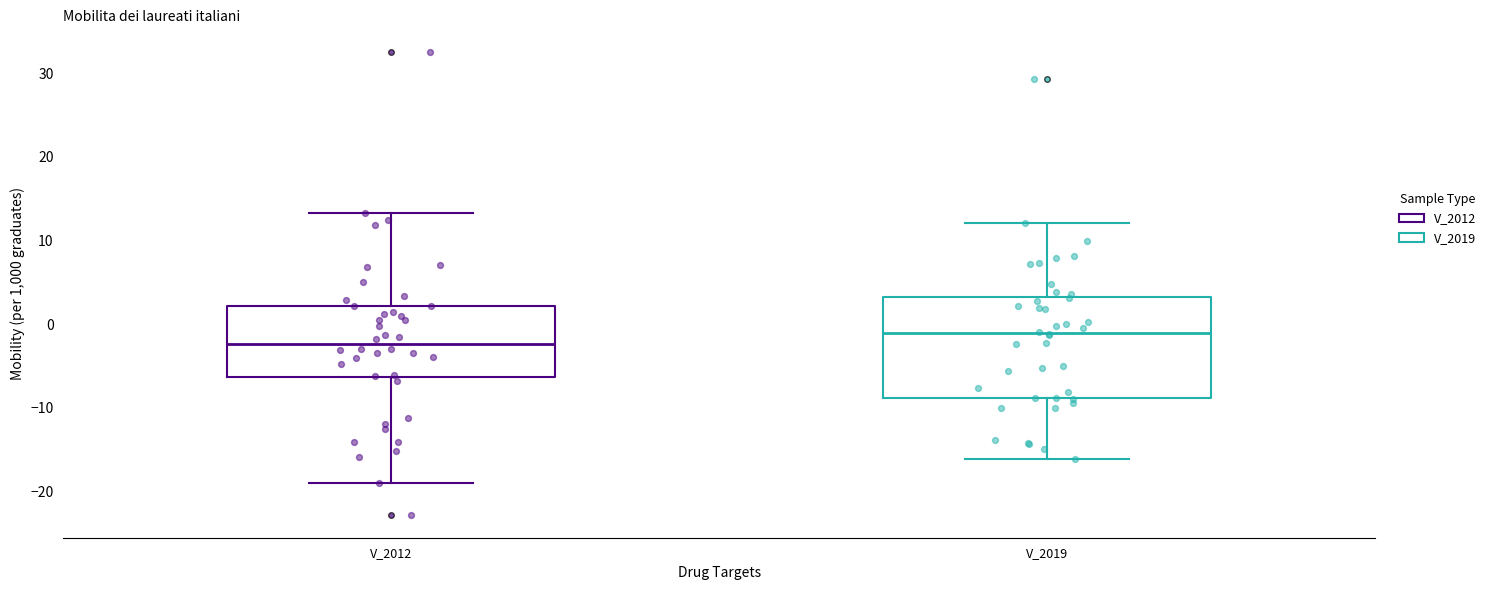

Which box has the lowest median line?

V_2012